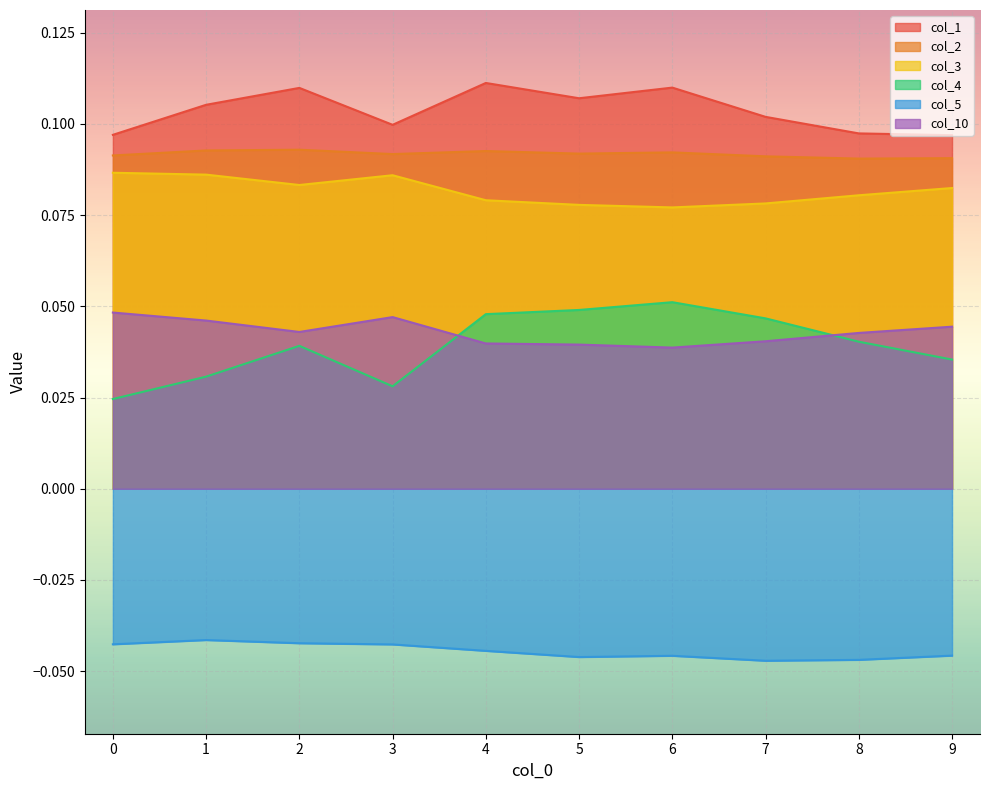

How many interior local valleys does the col_2 series have?

3